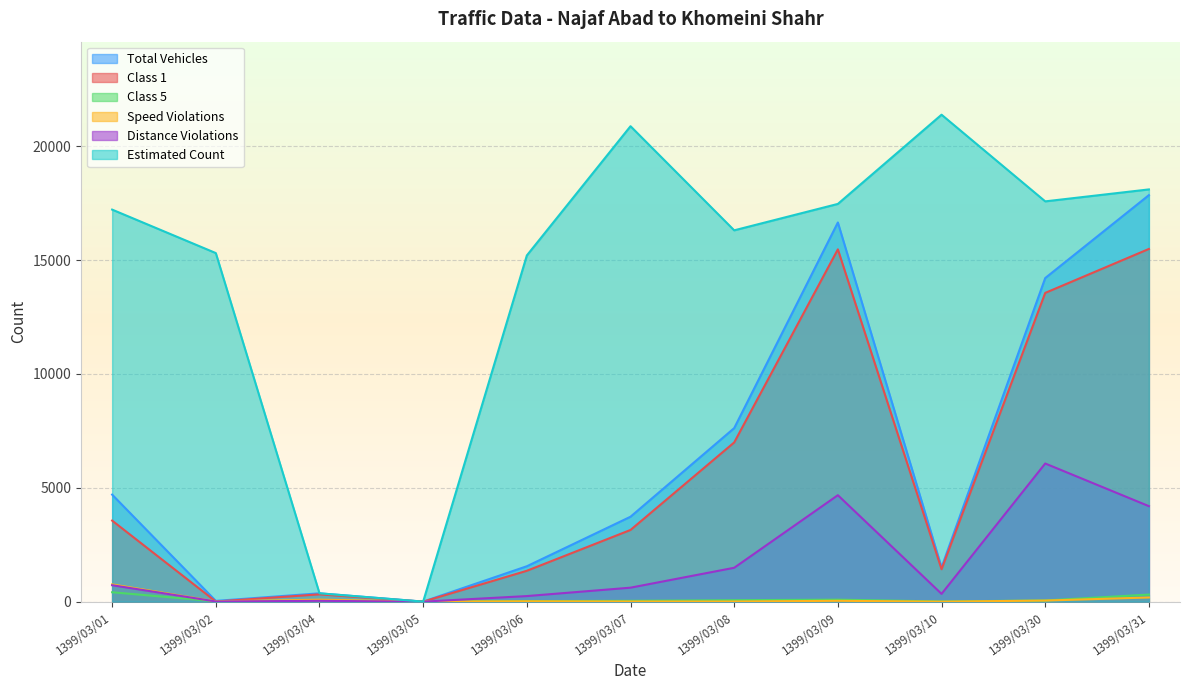

True or false: Distance Violations and Total Vehicles intersect in this chart.

False